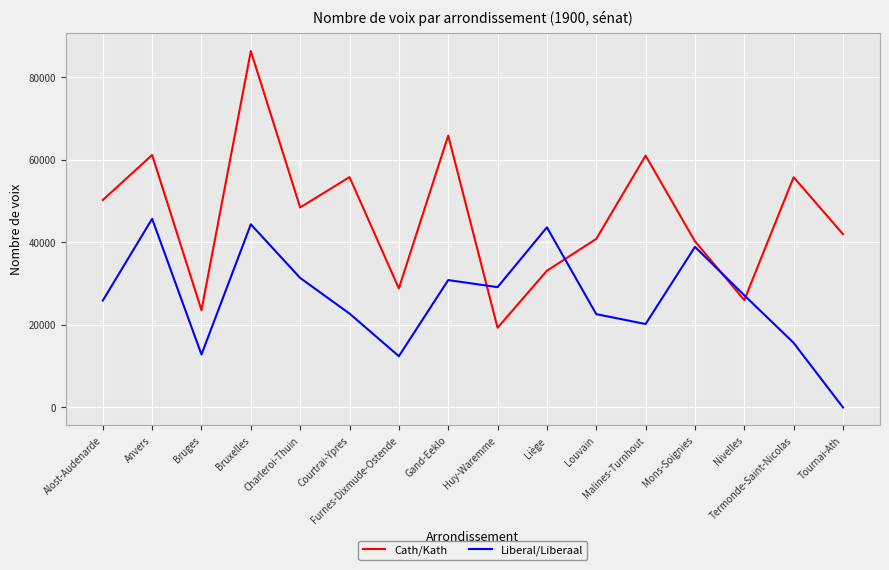

What position from the right is Charleroi-Thuin?

12